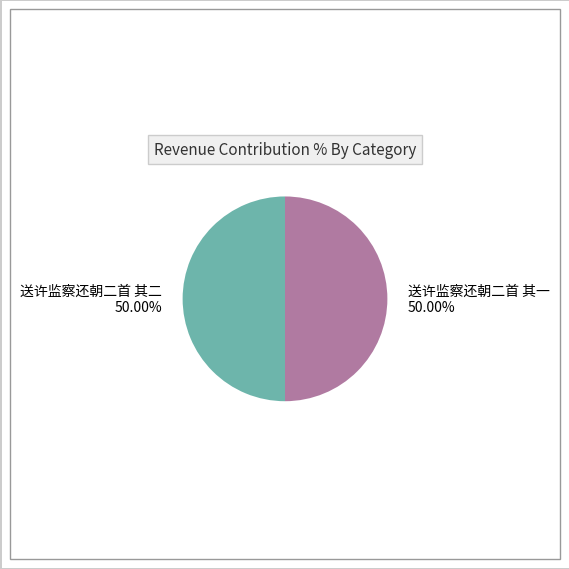

Is the sum of 送许监察还朝二首 其二 and 送许监察还朝二首 其一 greater than half?

Yes